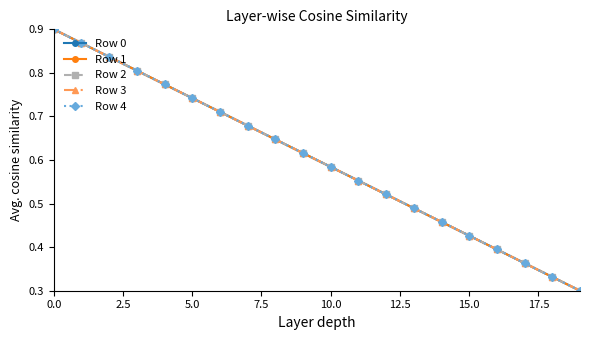

What is the label of the 7th point from the right?

13